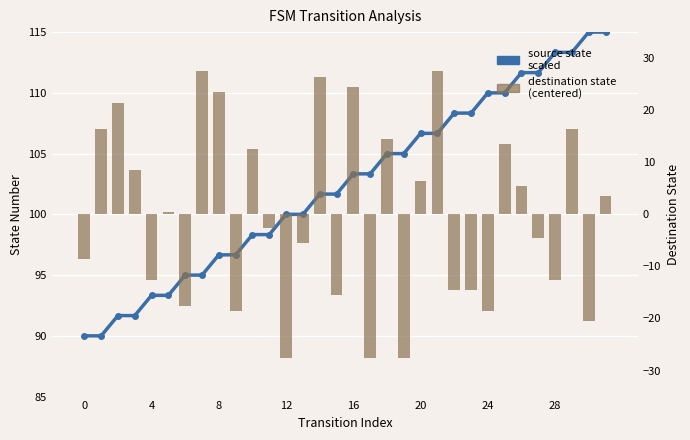

How many categories are shown in the chart?

32